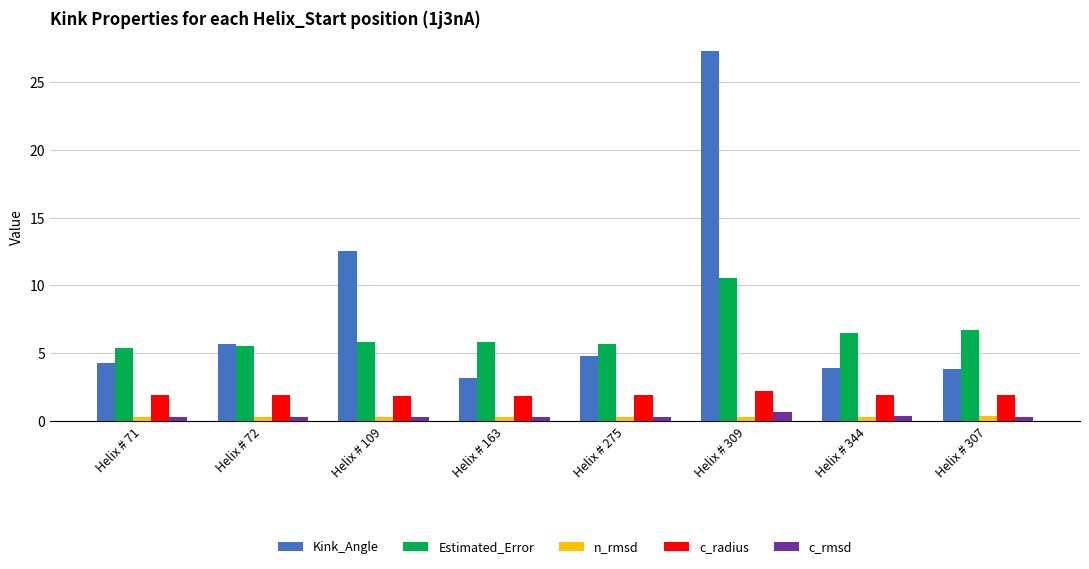

At which label is Kink_Angle closest to 15?

Helix # 109